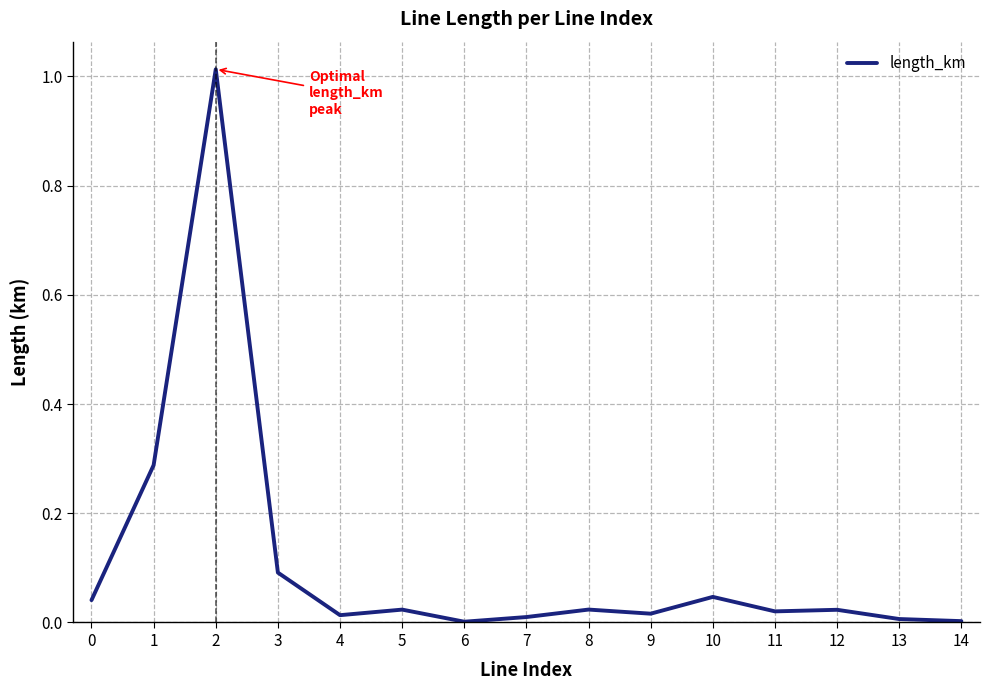

At which category does the data reach its first local peak?

2